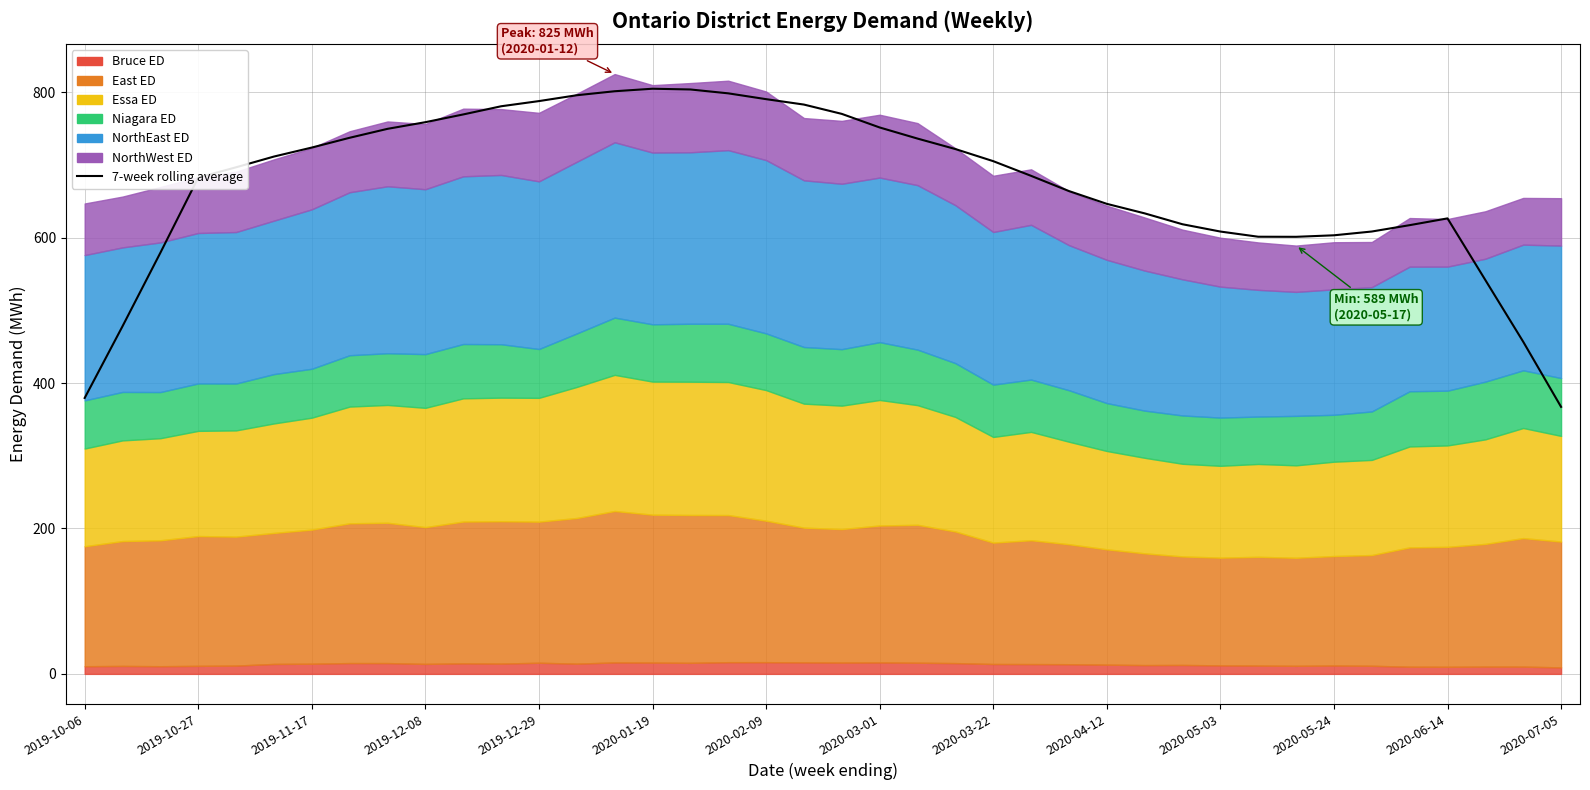

How many values are below 705?

20